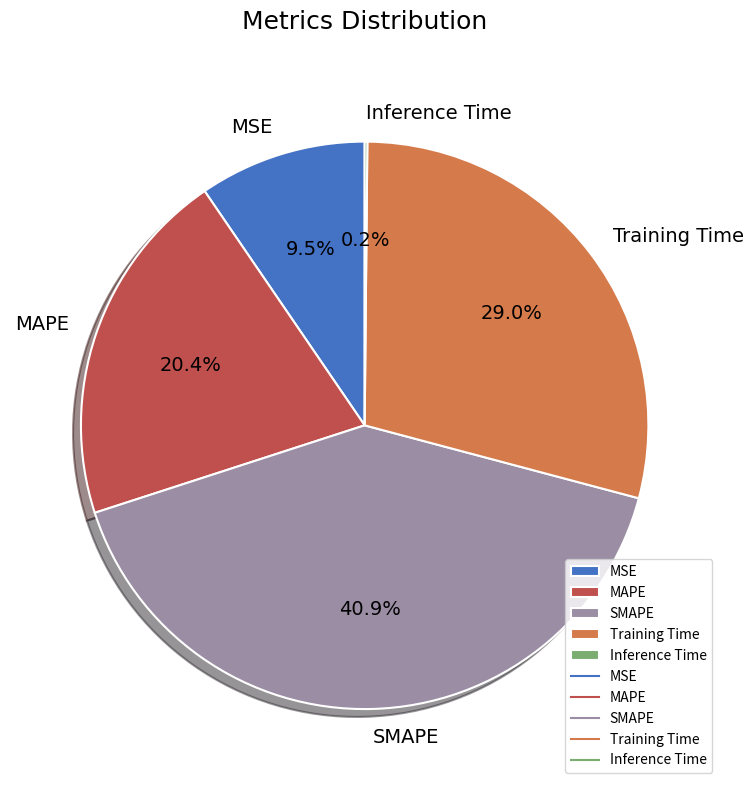

Is there any slice that represents more than half of the pie?

No